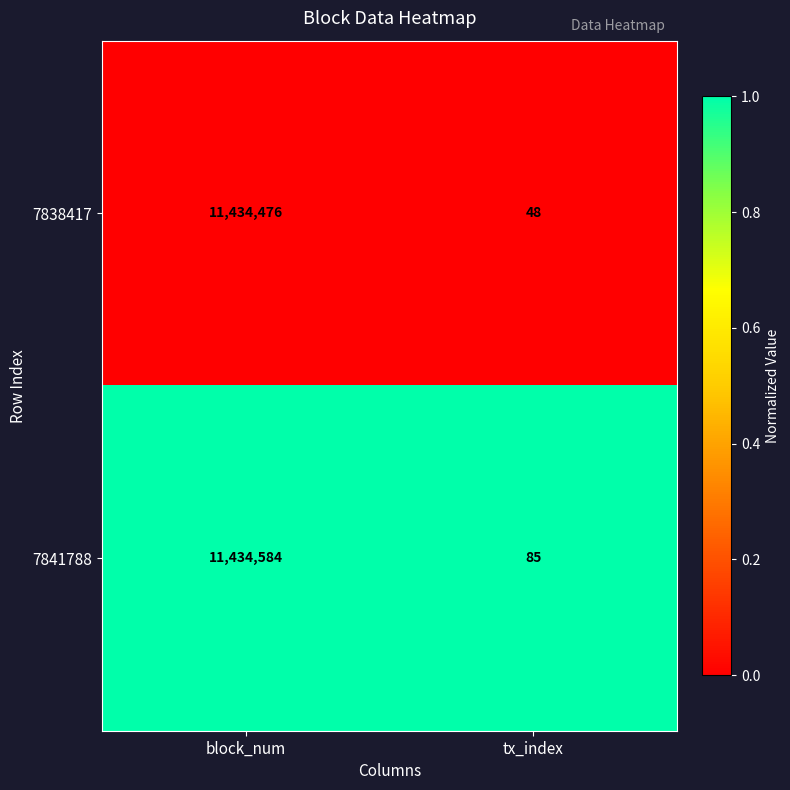

Rank the series at tx_index from lowest to highest value.

7838417, 7841788